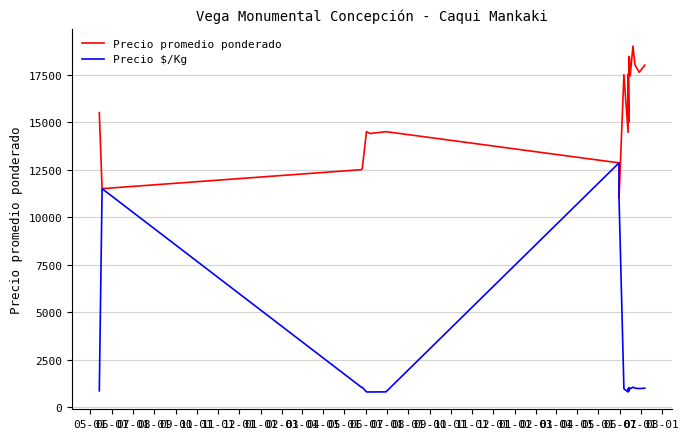

How many lines are shown in the chart?

2